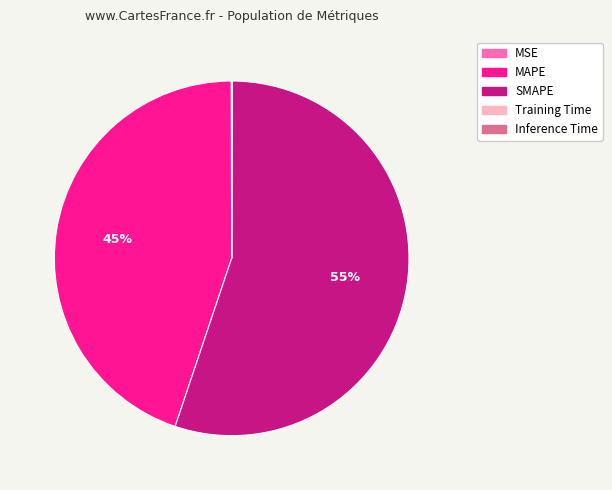

The MAPE slice represents 45% of the pie. True or false?

True